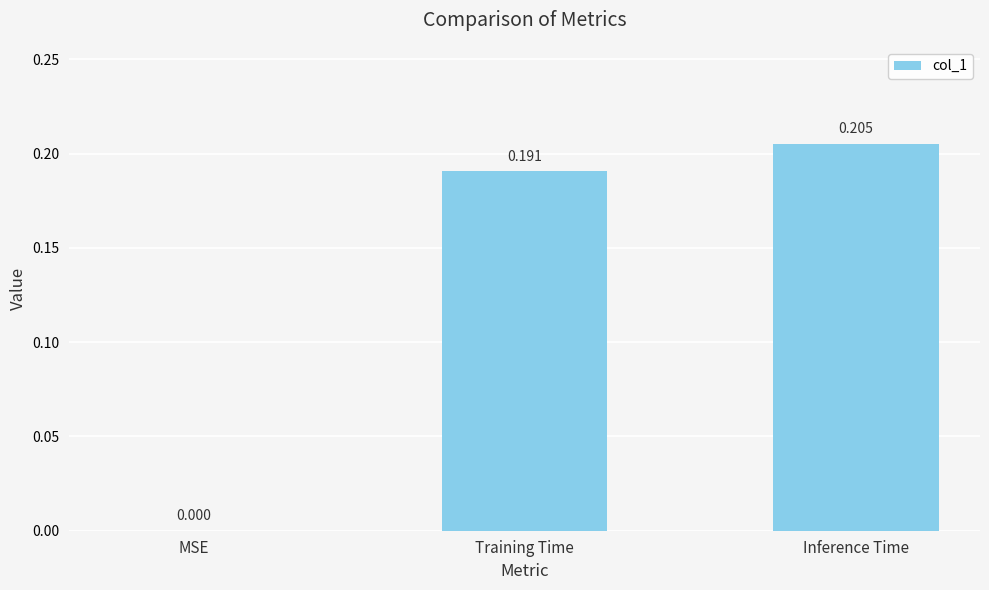

Is it true that the value at Training Time is 0.3?

False